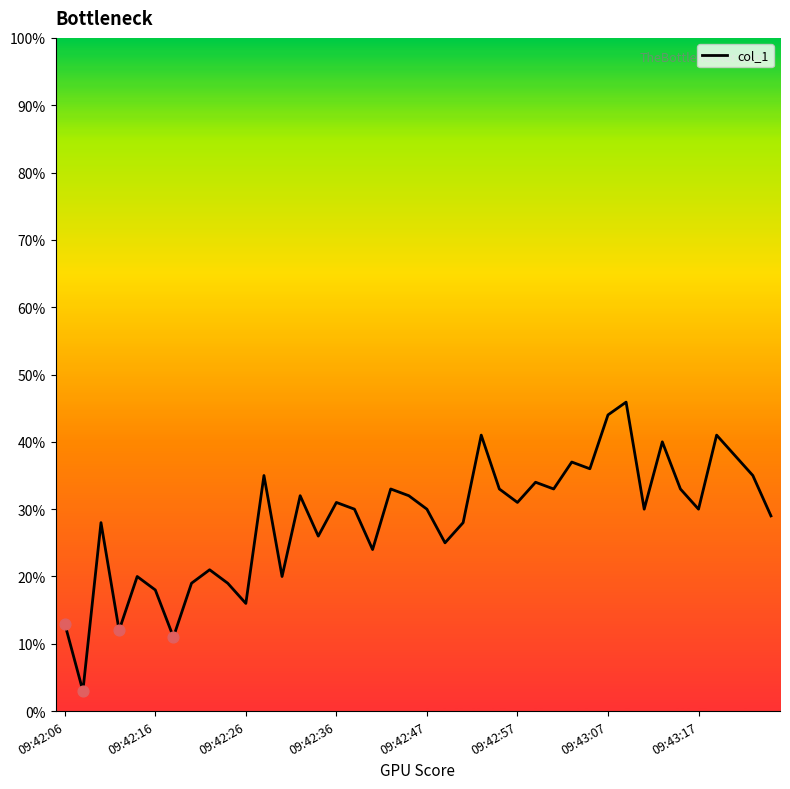

What is the smallest value displayed?

3.0